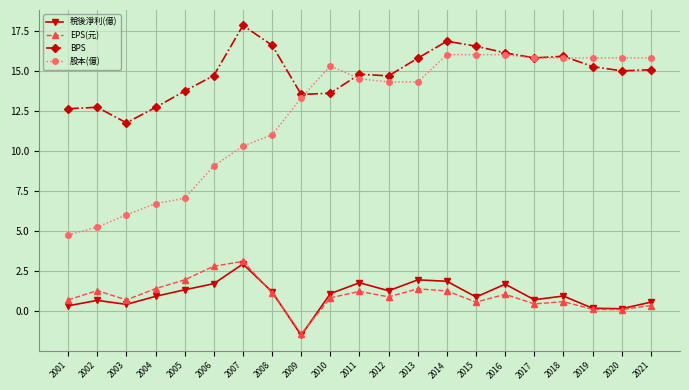

At which category is the sum across all series the highest?

2014